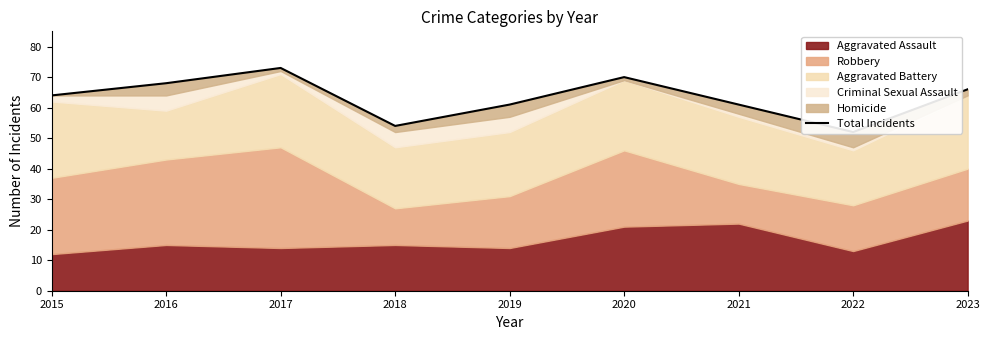

What is the sum of all values?

569